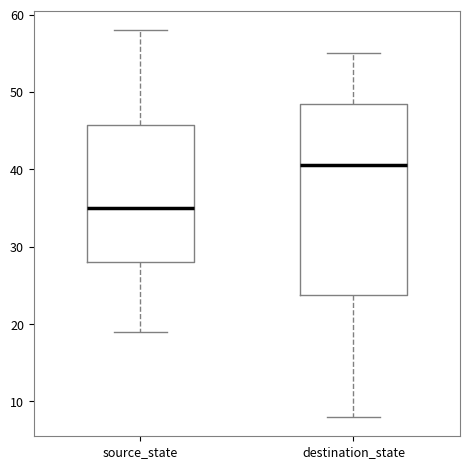

Reading left to right, read every box against the y-axis: the position of its median line, the range the box covers, and the ends of its whiskers. The values are not printed on the chart, so give them approximately, as read against the axis.

source_state: median 35, box 28 to 46, whiskers 19 to 58
destination_state: median 41, box 24 to 49, whiskers 8 to 55